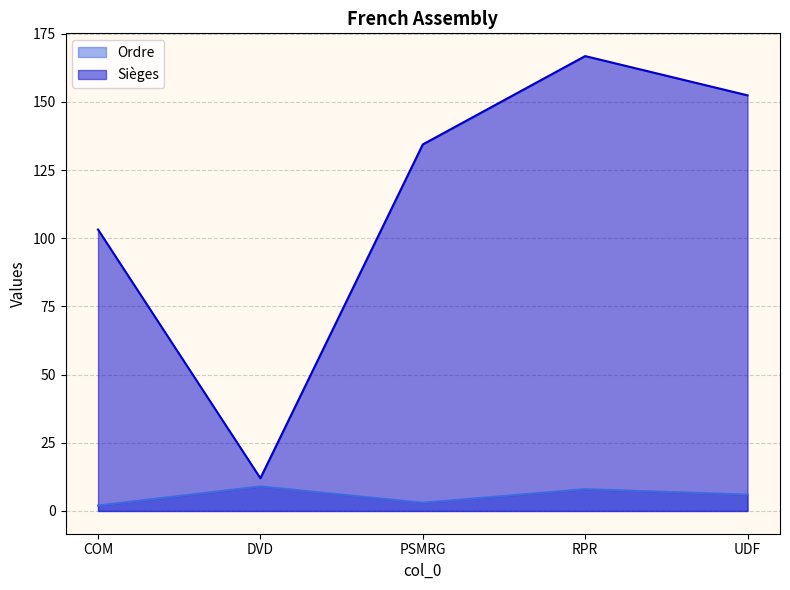

At which label is Ordre closest to 5?

UDF